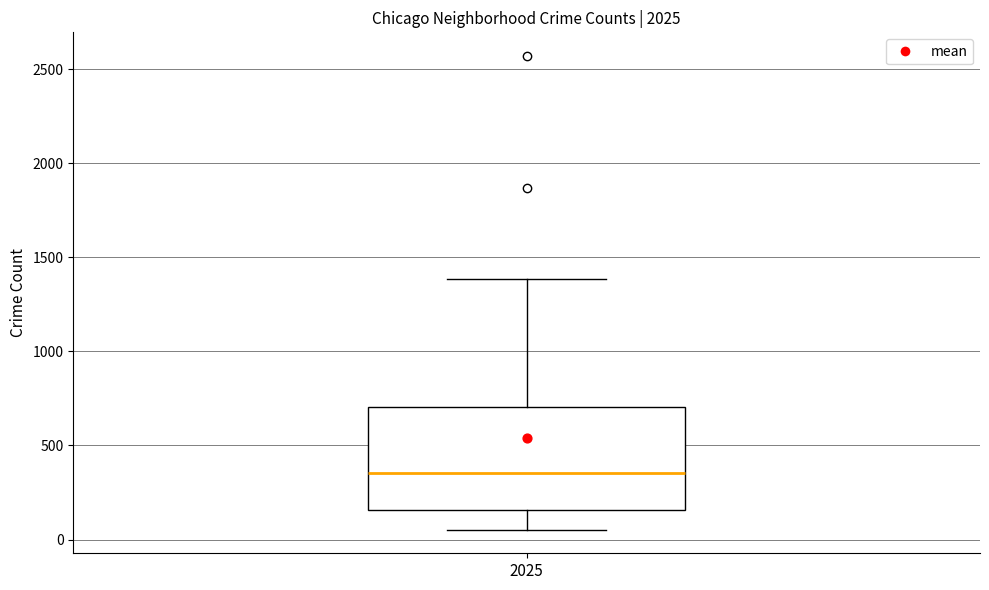

Read this box plot against the y-axis: the position of the median line, the range covered by the box, and the ends of both whiskers. The values are not printed on the chart, so give them approximately, as read against the axis.

median 350, box 150 to 700, whiskers 50 to 1400